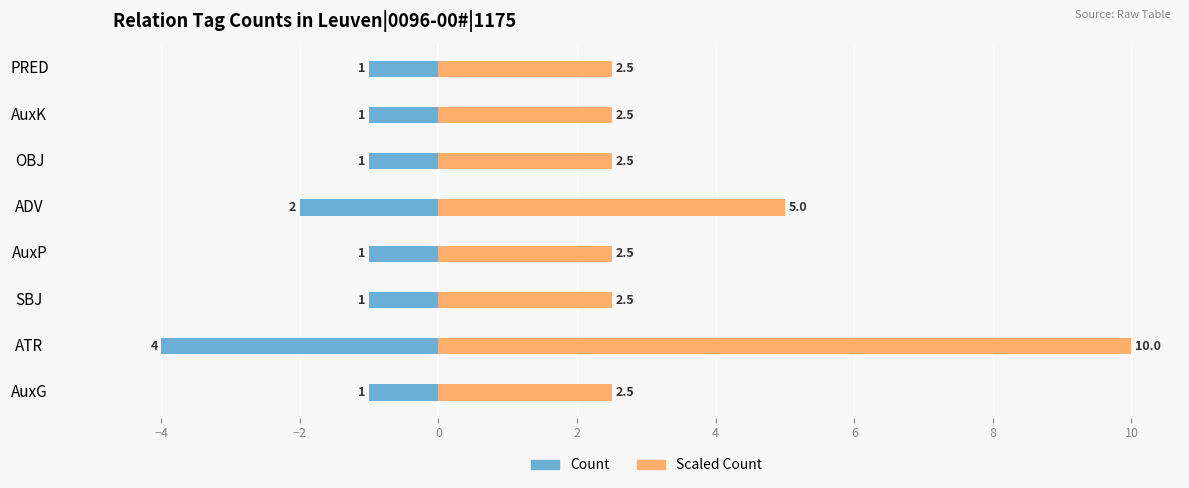

What is the sum of the Count values at AuxP and SBJ?

-2.0